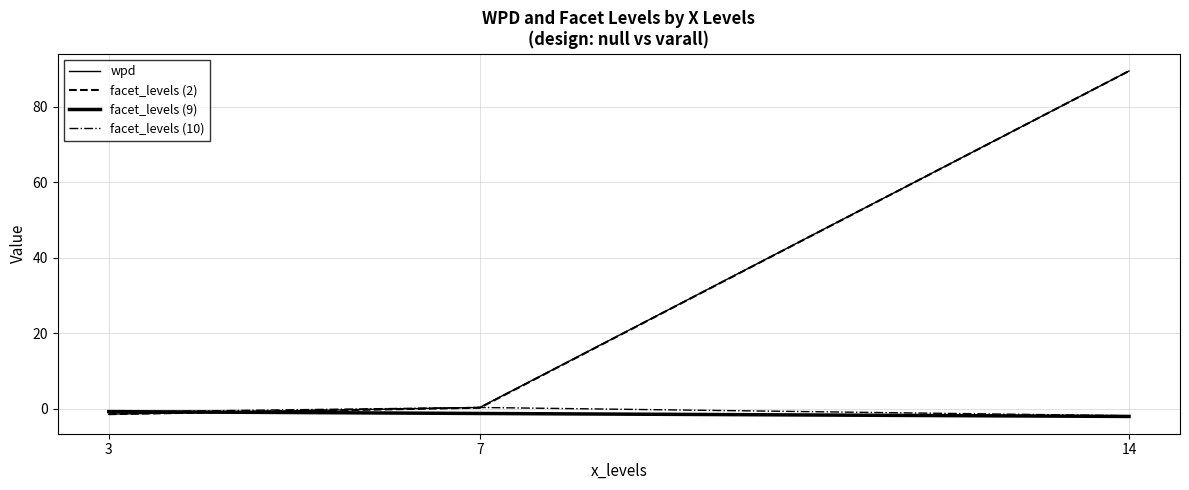

What is the sum of the facet_levels (9) values at 7 and 3?

-2.1